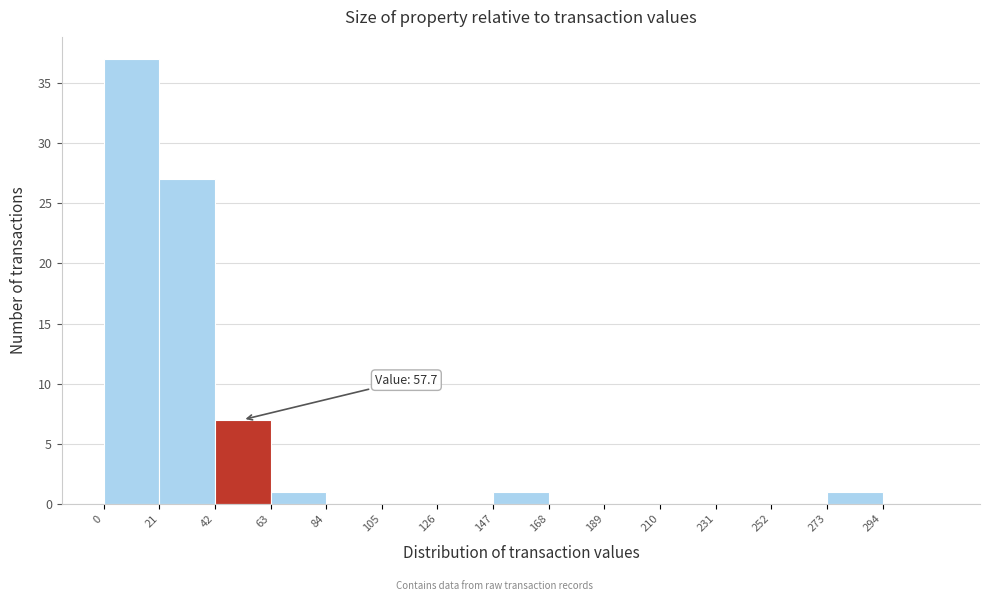

Which range on the x-axis has the tallest bar?

0 to 21